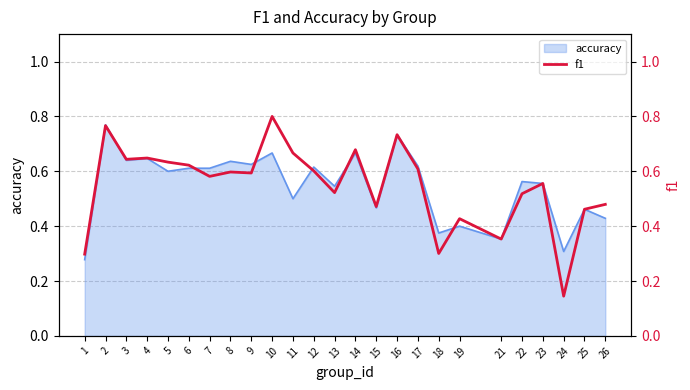

Rank the categories by value from highest to lowest.

10, 2, 16, 14, 11, 4, 3, 5, 6, 17, 12, 8, 9, 7, 23, 13, 22, 26, 15, 25, 19, 21, 18, 1, 24